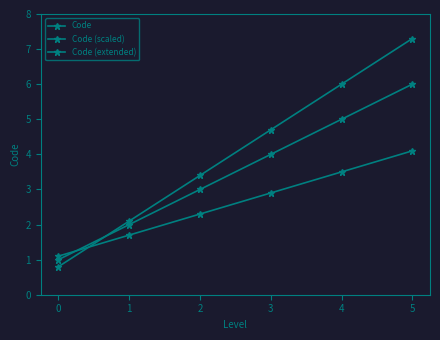

Reading right to left, list all the values displayed in this chart.

Code: 5=6.0	4=5.0	3=4.0	2=3.0	1=2.0	0=1.0
Code (scaled): 5=4.1	4=3.5	3=2.9	2=2.3	1=1.7	0=1.1
Code (extended): 5=7.3	4=6.0	3=4.7	2=3.4	1=2.1	0=0.8